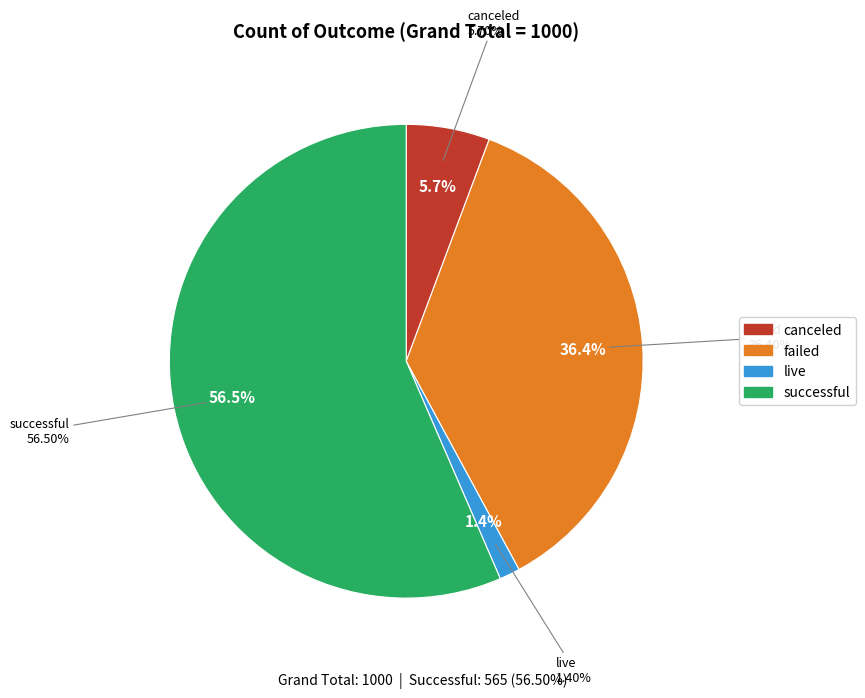

Does successful represent more than half of the total?

Yes